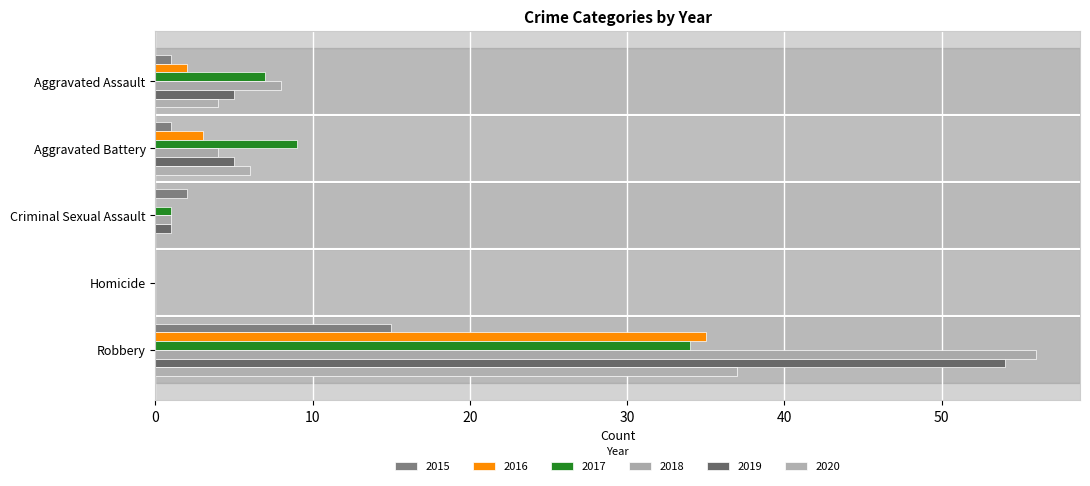

How many positive values does the 2018 series have?

4